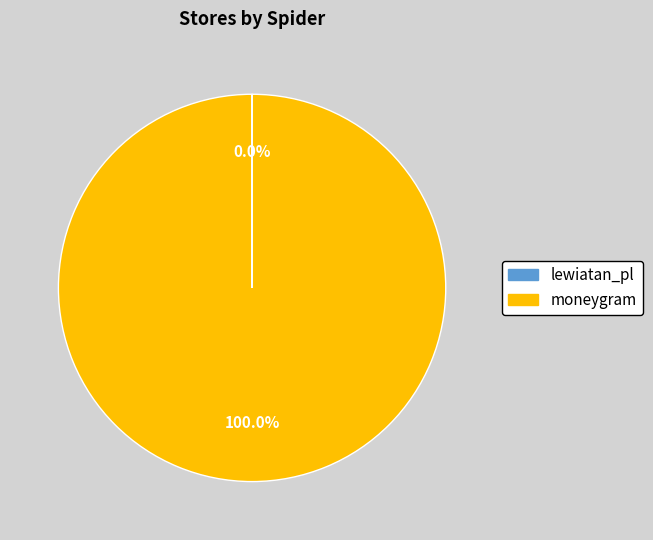

Is it true that moneygram is 85% of the pie?

False